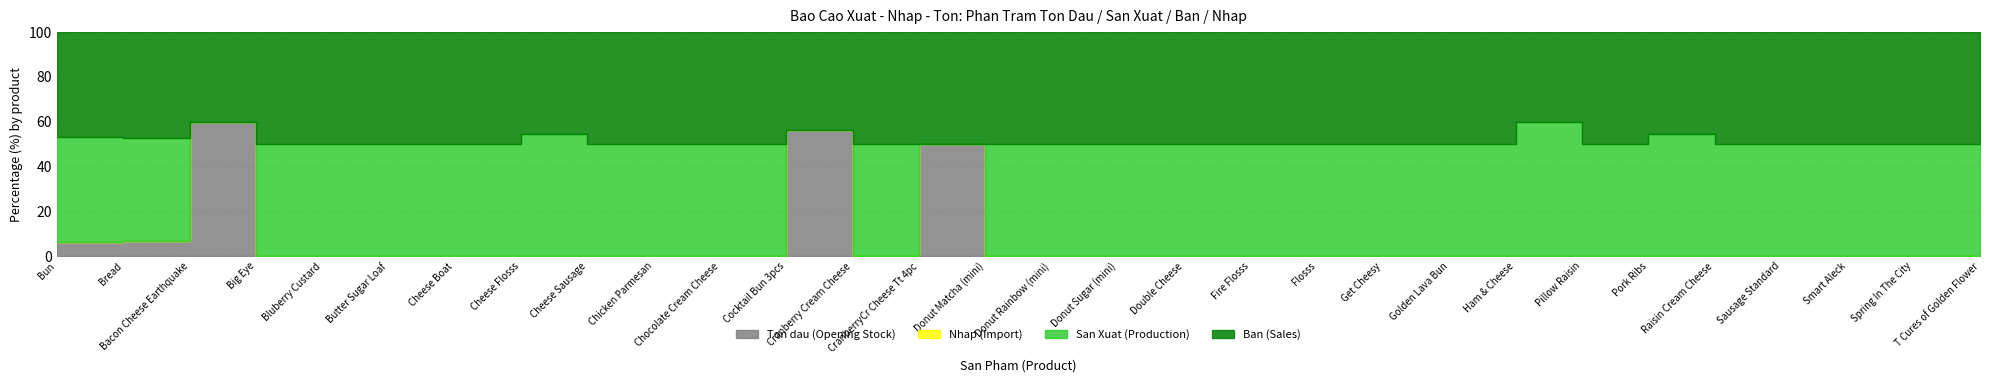

Reading left to right, what are all the values shown in this chart?

Ton dau (Opening Stock): 49	27	6	0	0	0	0	0	0	0	0	9	0	12	0	0	0	0	0	0	0	0	0	0	0	0	0	0	0	0
Nhap (Import): 0	0	0	0	0	0	0	0	0	0	0	0	0	0	0	0	0	0	0	0	0	0	0	0	0	0	0	0	0	0
San Xuat (Production): 354	186	0	8	6	6	6	6	6	6	6	0	6	0	7	7	8	6	9	9	6	6	6	6	6	6	6	6	16	6
Ban (Sales): 355	191	4	8	6	6	6	5	6	6	6	7	6	12	7	7	8	6	9	9	6	6	4	6	5	6	6	6	16	6